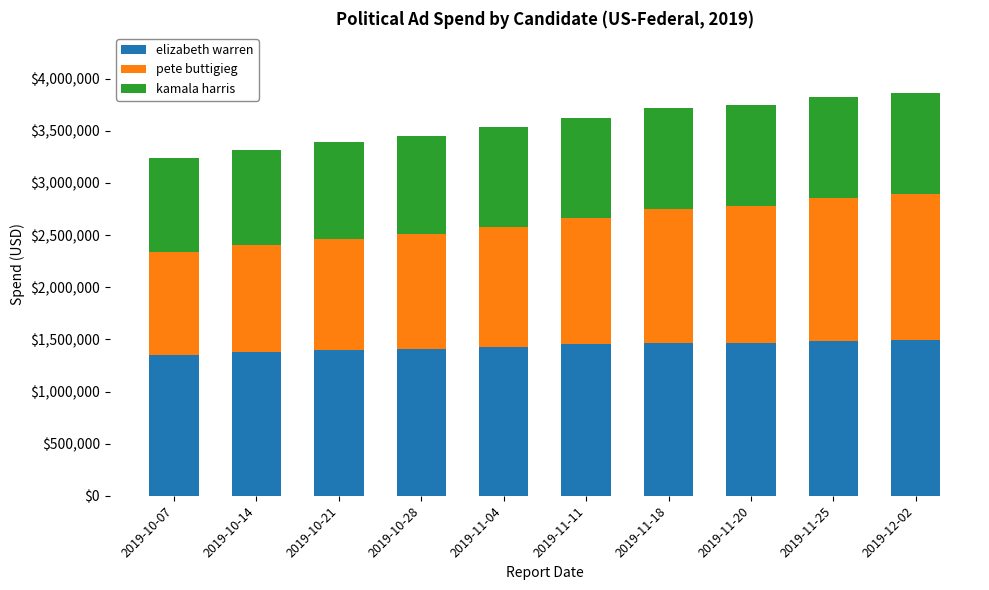

What is the total value across all series at 2019-11-18?

3715800